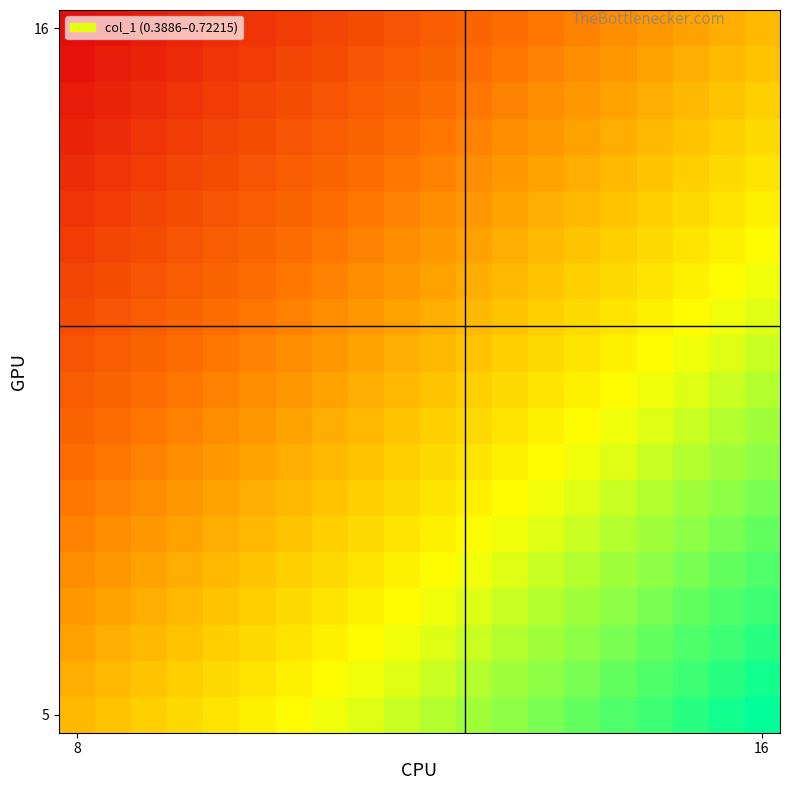

At how many categories does at least one series exceed 0?

20